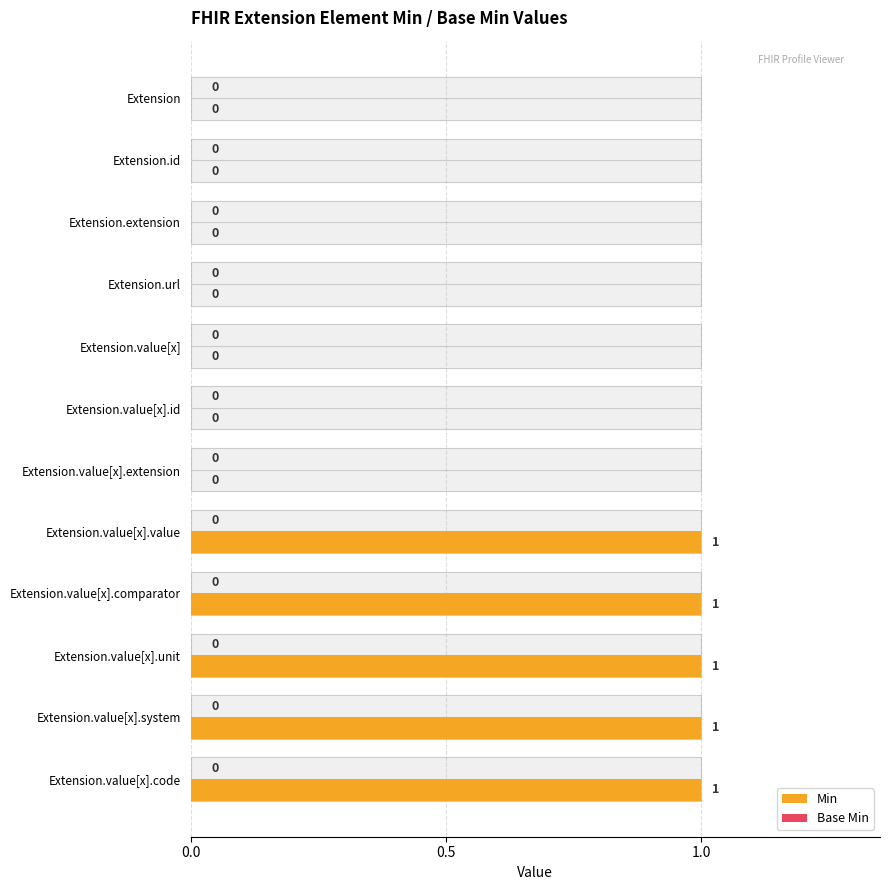

True or false: Min has a value of 0.0 at Extension.url.

True